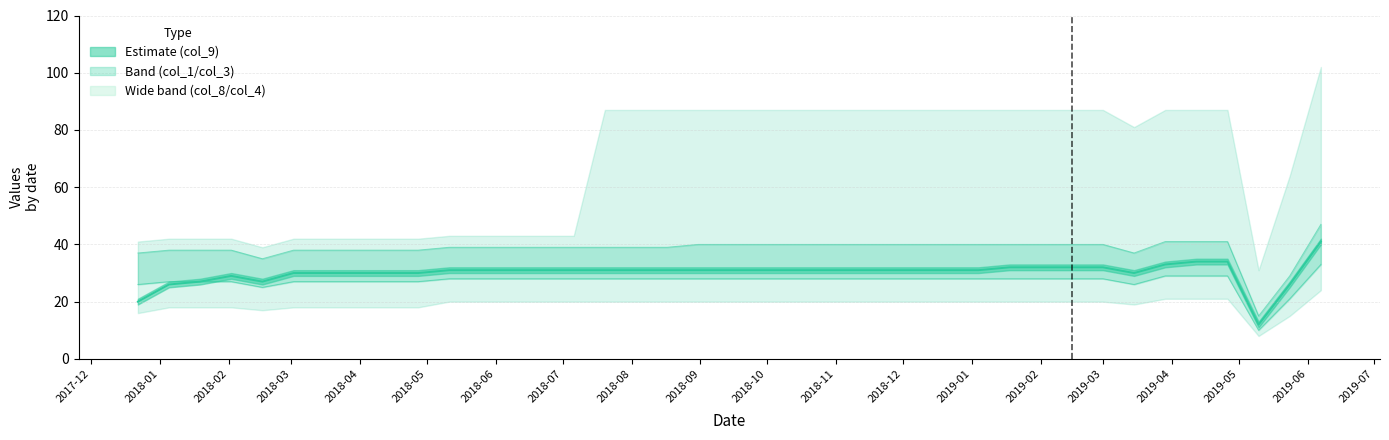

How many lines are shown in the chart?

3